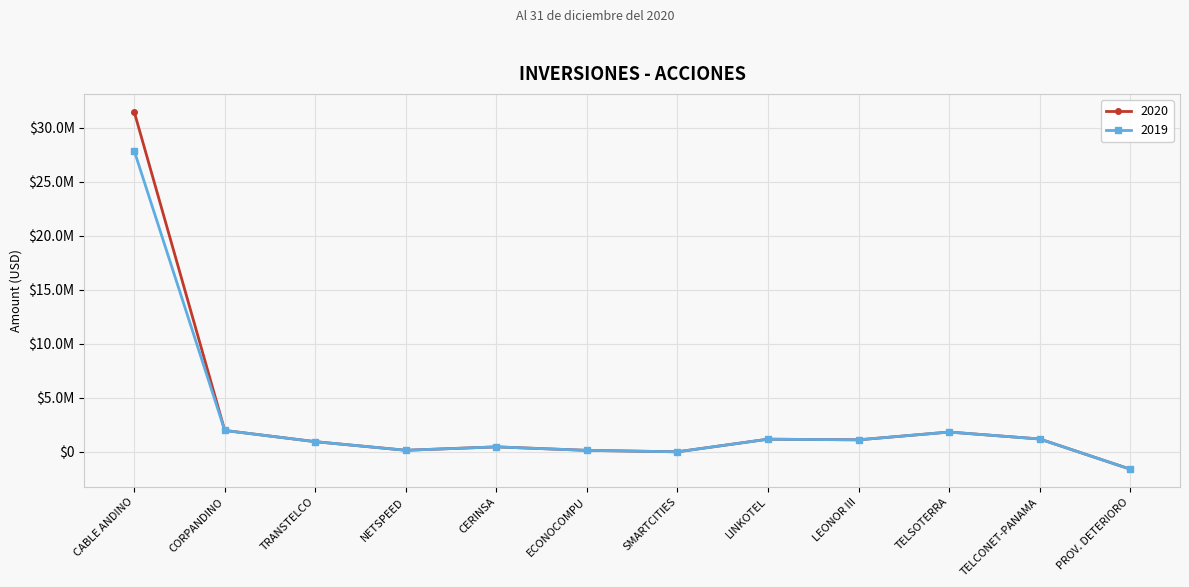

Is this an area chart (filled region under the line)?

No